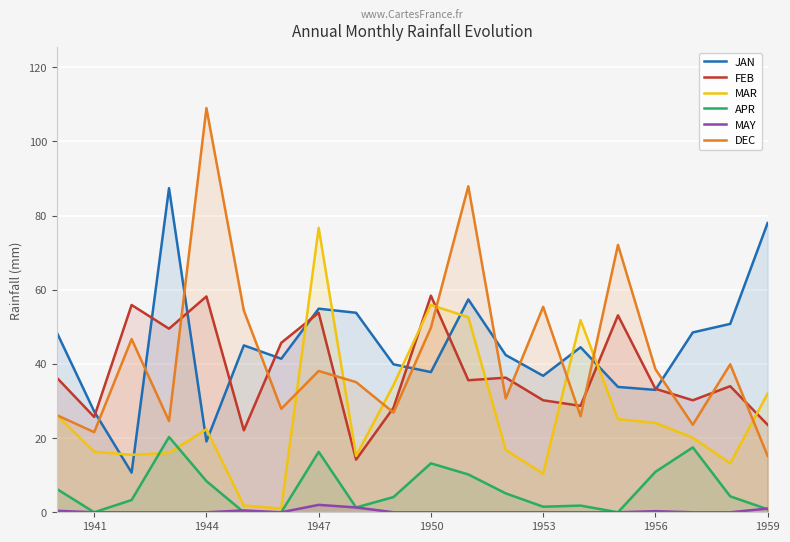

What is the average value of the DEC series?

42.5